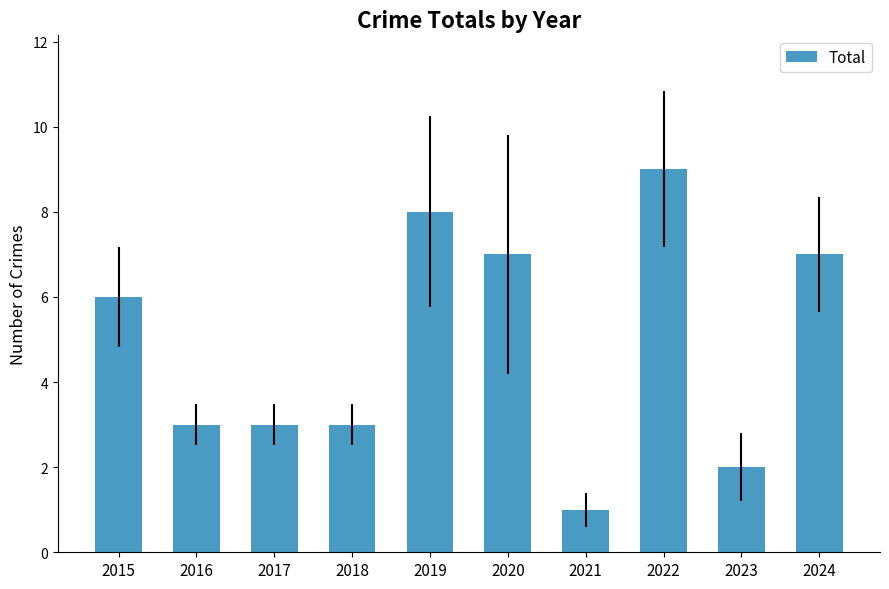

What is the maximum value shown in the chart?

9